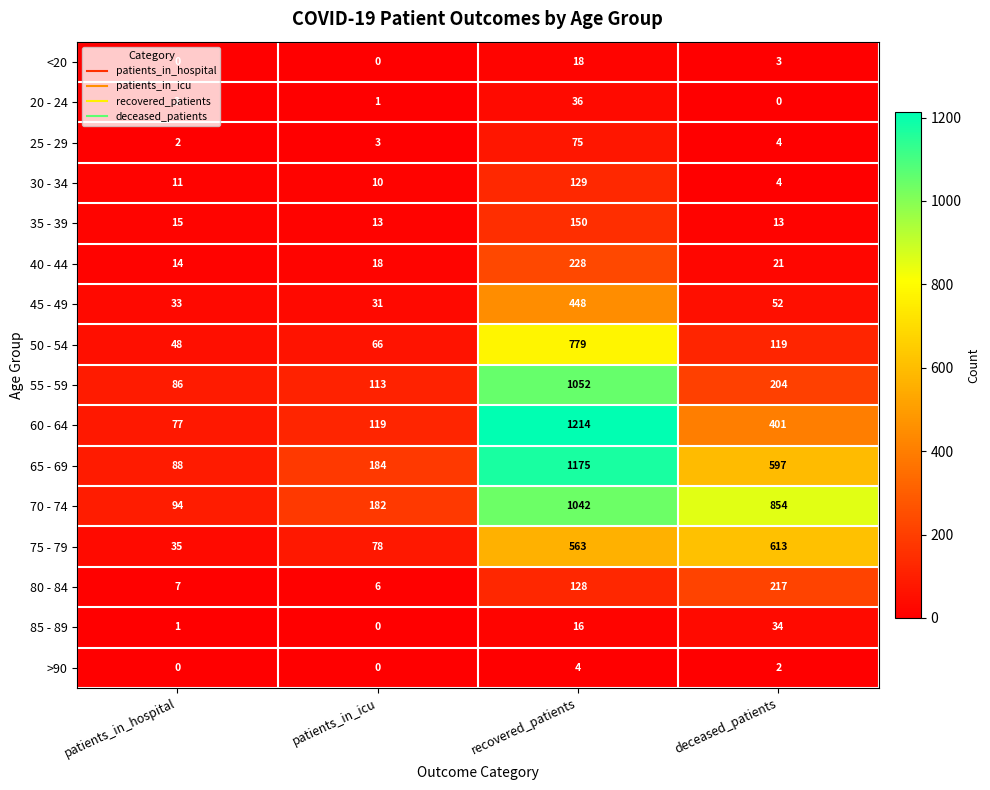

Is it true that 20 - 24 equals 1 at patients_in_icu?

True